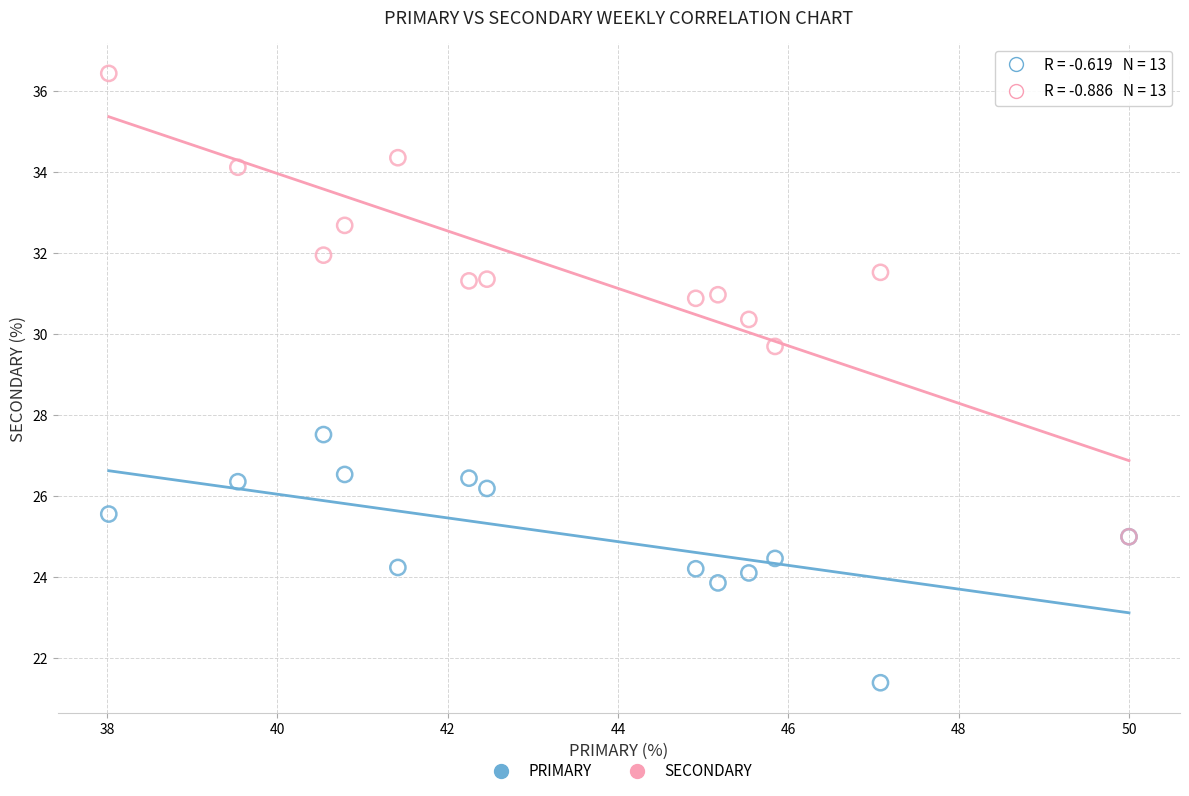

Which series has the widest spread of Y values?

SECONDARY